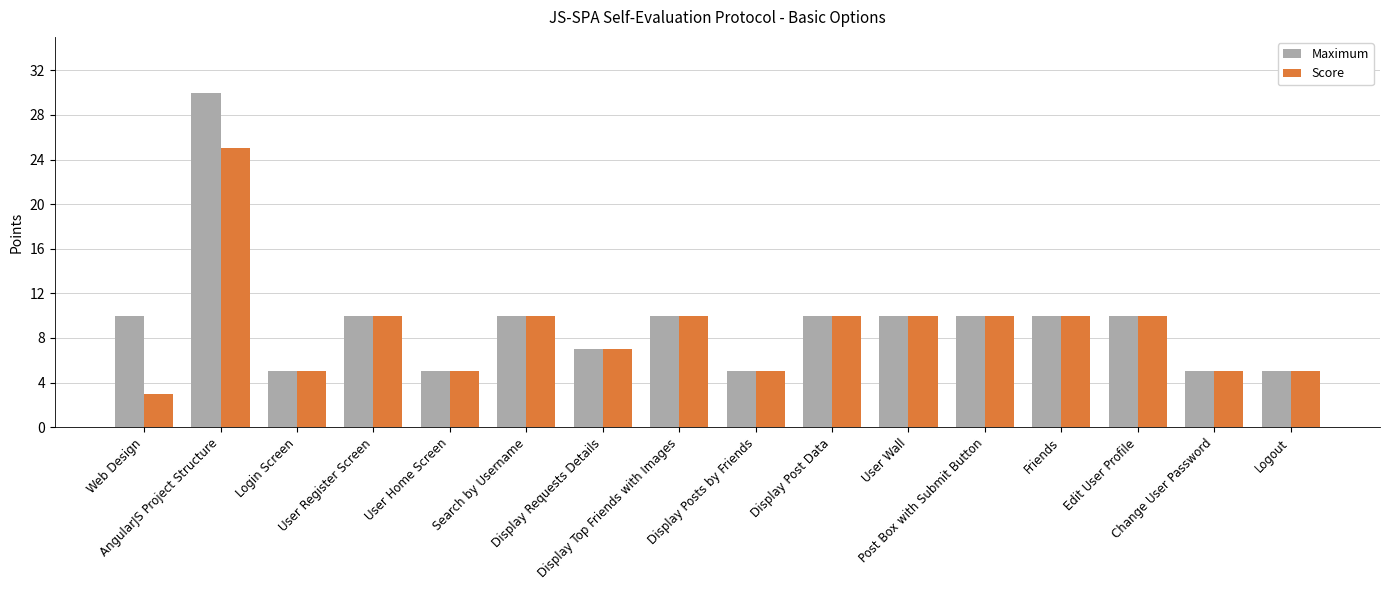

Does the chart contain any negative values?

No